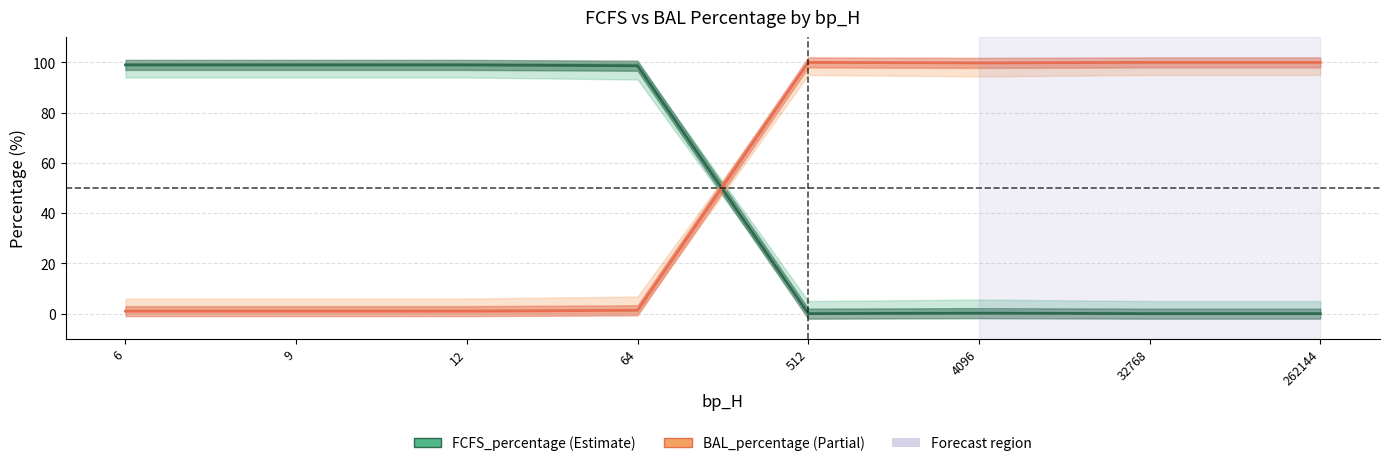

Reading right to left, extract all data points from this chart.

FCFS_percentage: 0.0	0.0	0.2	0.0	98.7	99.0	99.0	99.0
BAL_percentage: 100.0	100.0	99.8	100.0	1.3	1.0	1.0	1.0